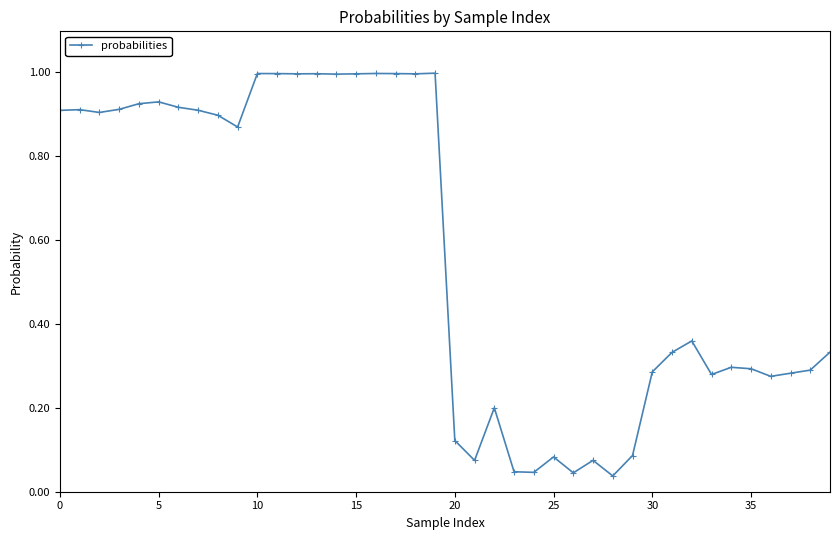

What is the sum of all values?

22.9